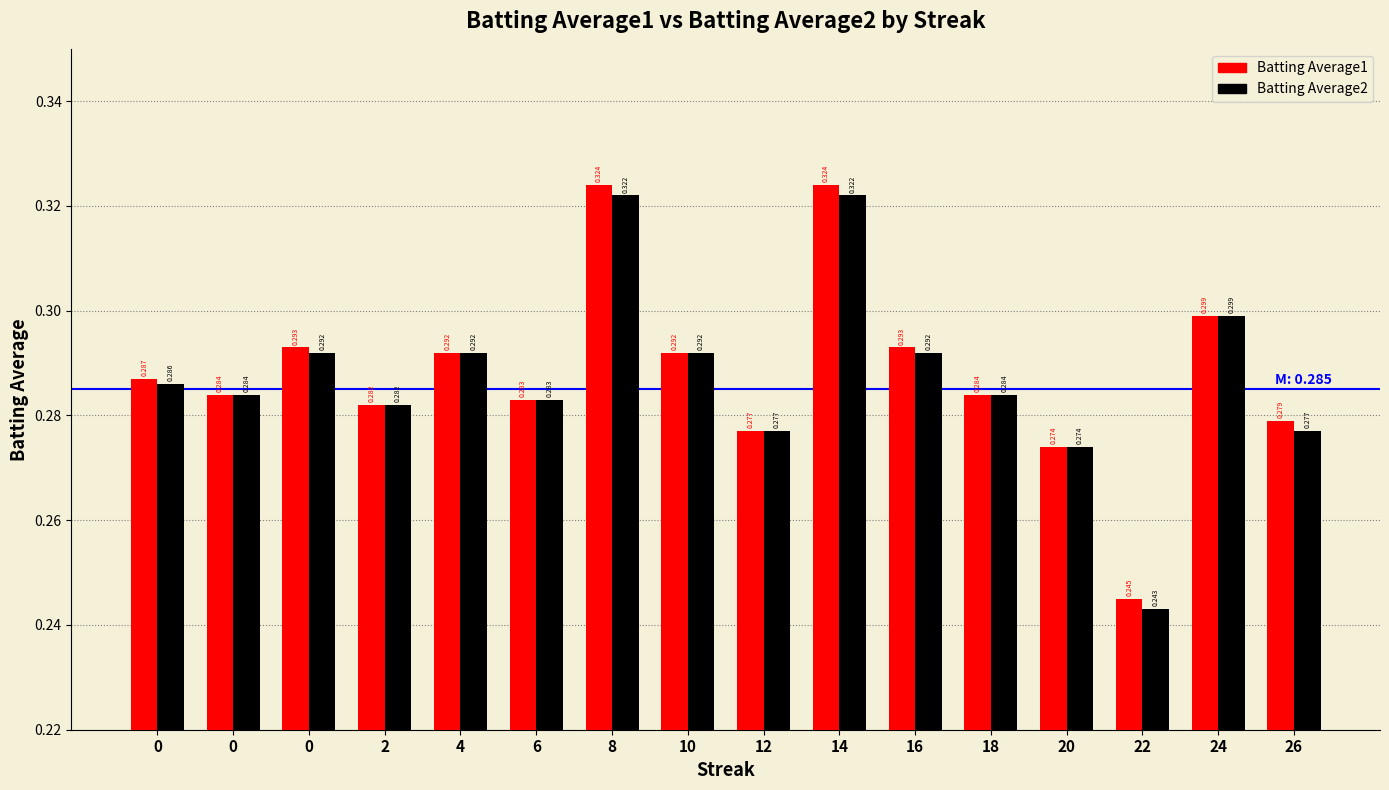

Are the bars grouped side by side (vs. stacked)?

Yes